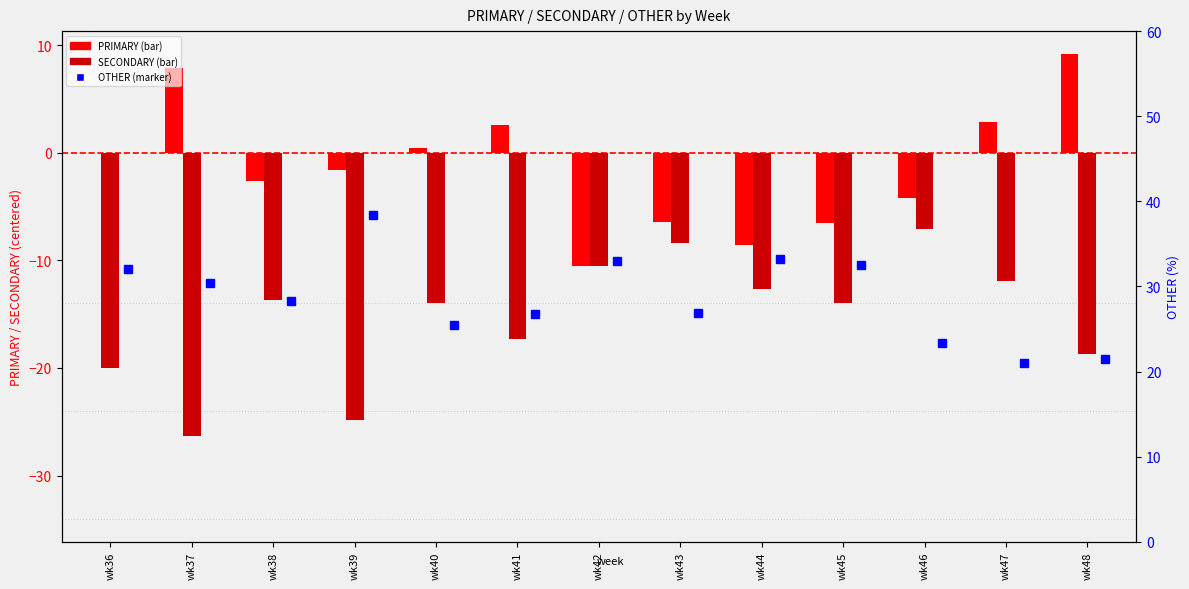

What are all the series names shown in the legend?

PRIMARY, SECONDARY, OTHER